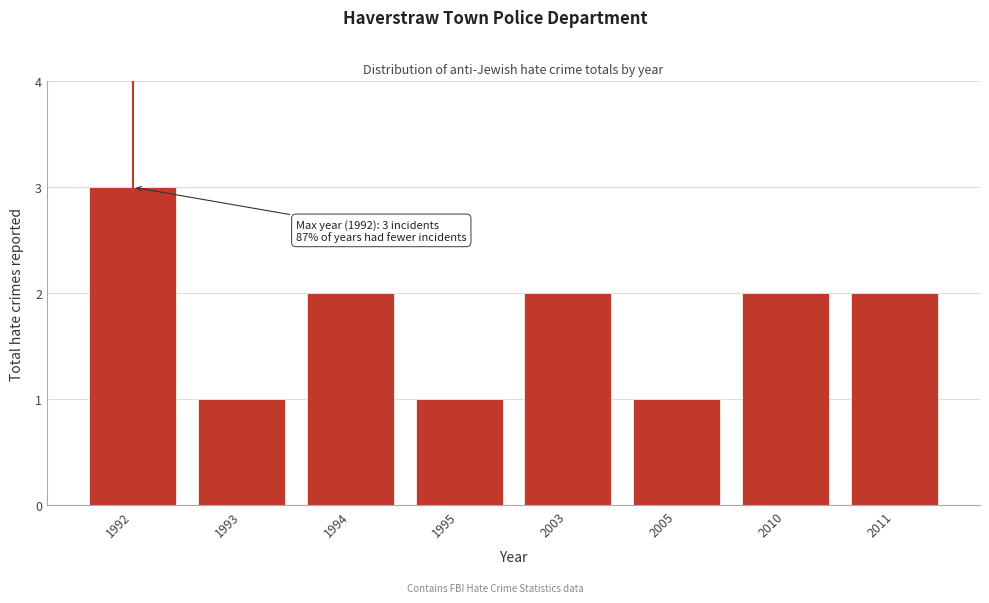

Reading left to right, list all the values displayed in this chart.

1992=3	1993=1	1994=2	1995=1	2003=2	2005=1	2010=2	2011=2